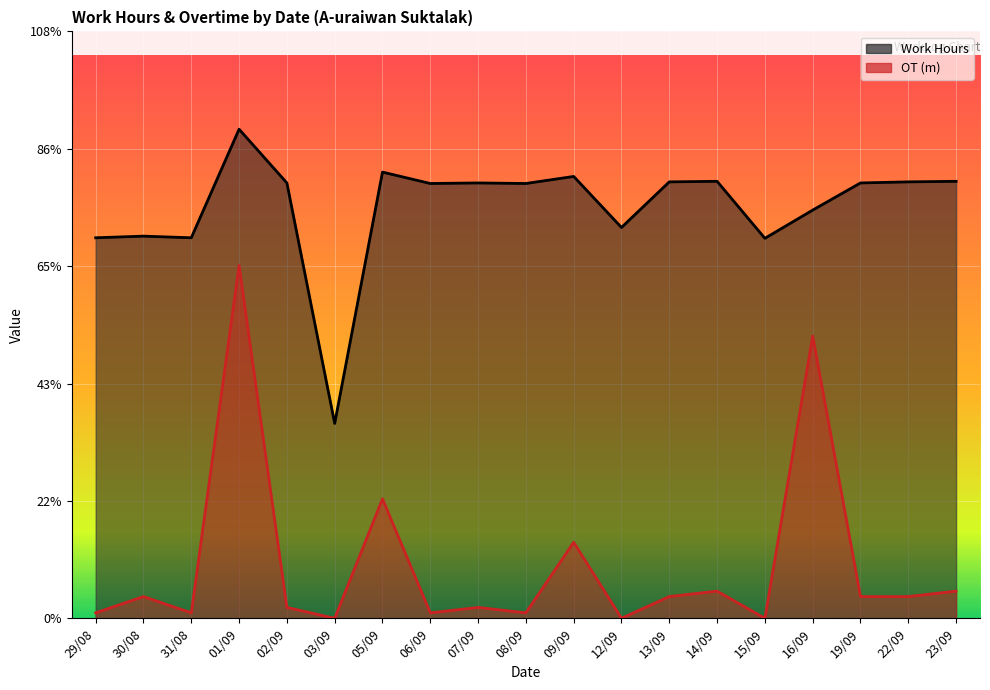

Which series has the largest total across all categories?

Work Hours